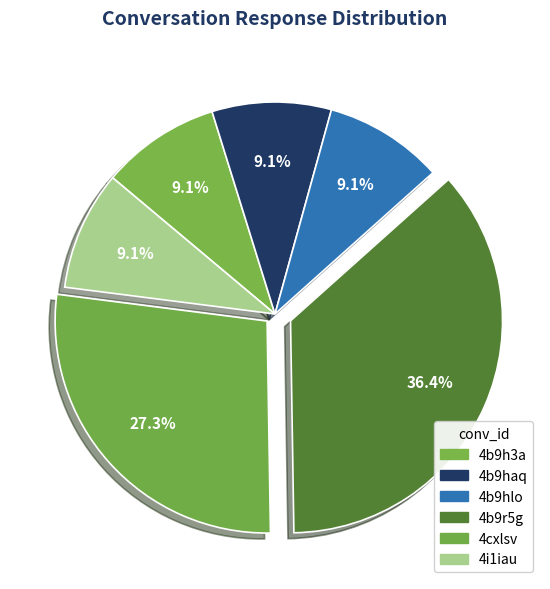

True or false: 4b9haq accounts for 20% of the total.

False